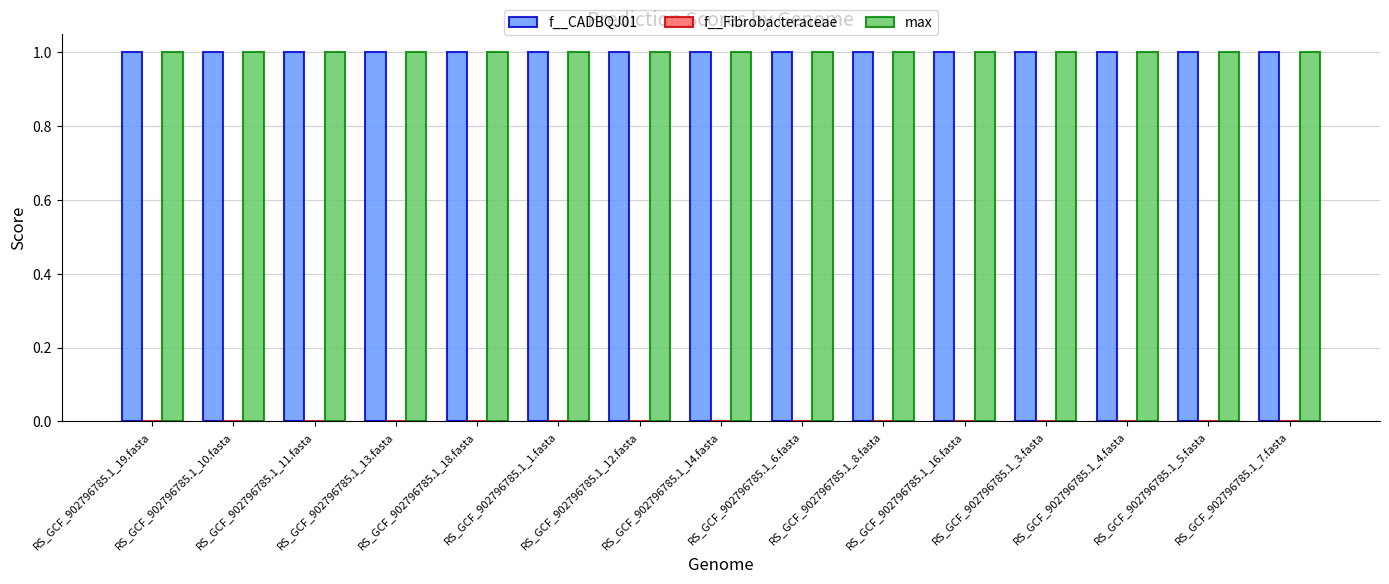

True or false: f__CADBQJ01 has a value of 1.0 at RS_GCF_902796785.1_13.fasta.

True